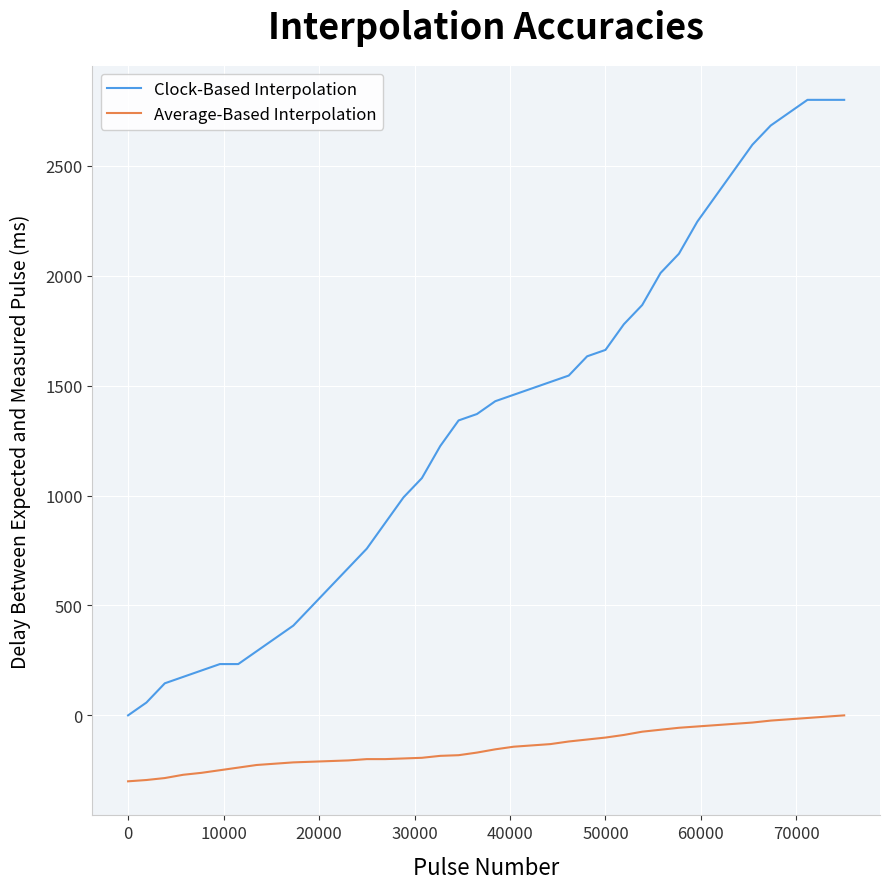

Which series has the widest spread of values?

Clock-Based Interpolation